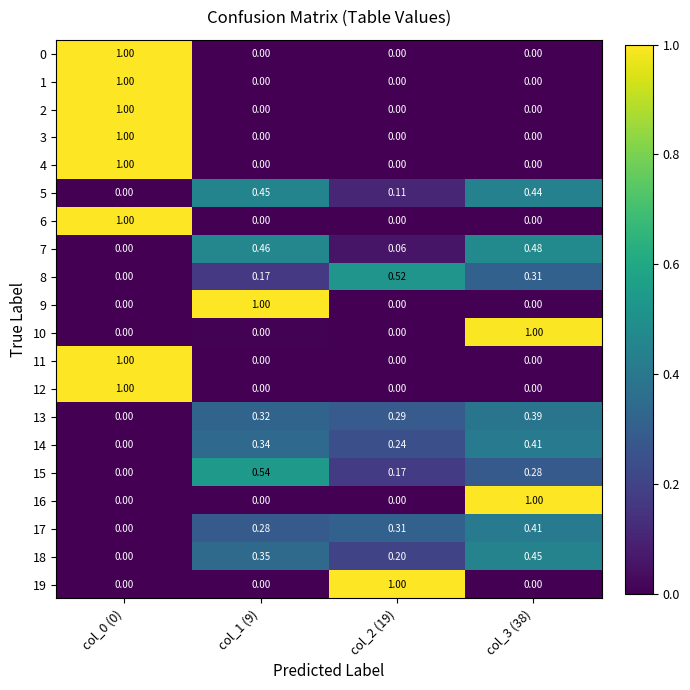

Is the value of 14 at col_1 (9) greater than the value of 12 at col_0 (0)?

No